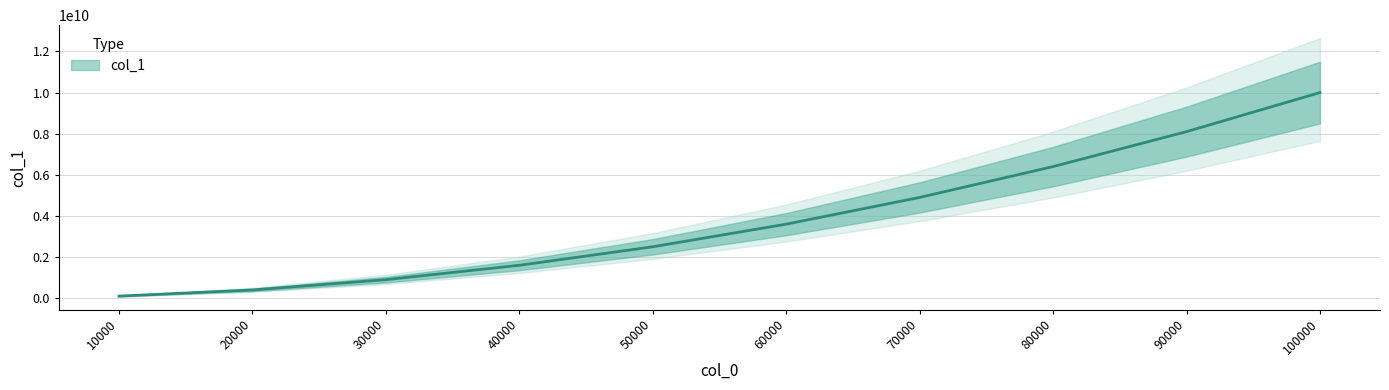

Reading left to right, what are all the values shown in this chart?

99994876	399979427	899954053	1599918233	2499872540	3599816839	4899750527	6399673493	8099586923	9999492529